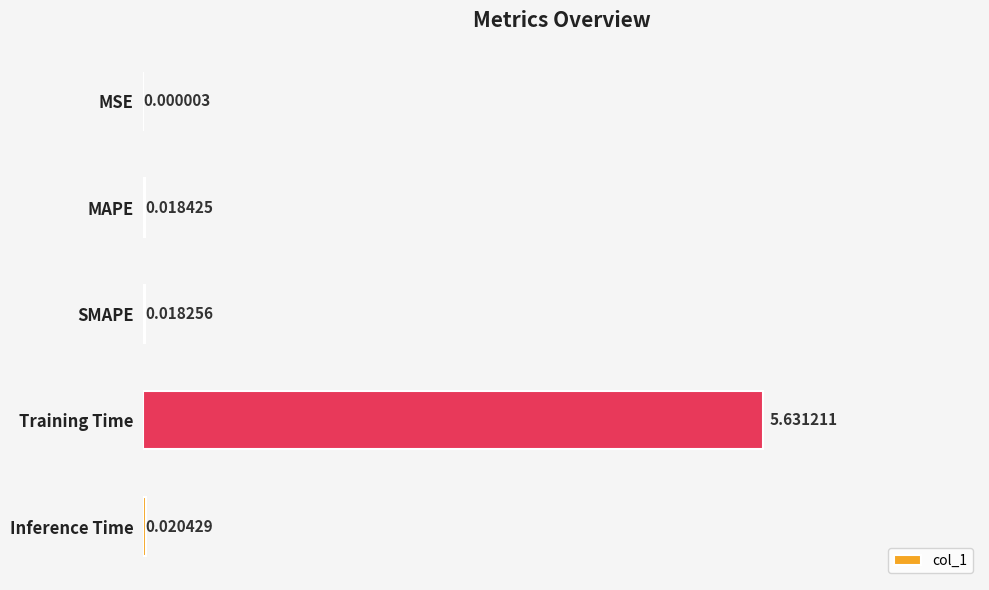

Are the bars horizontal?

Yes